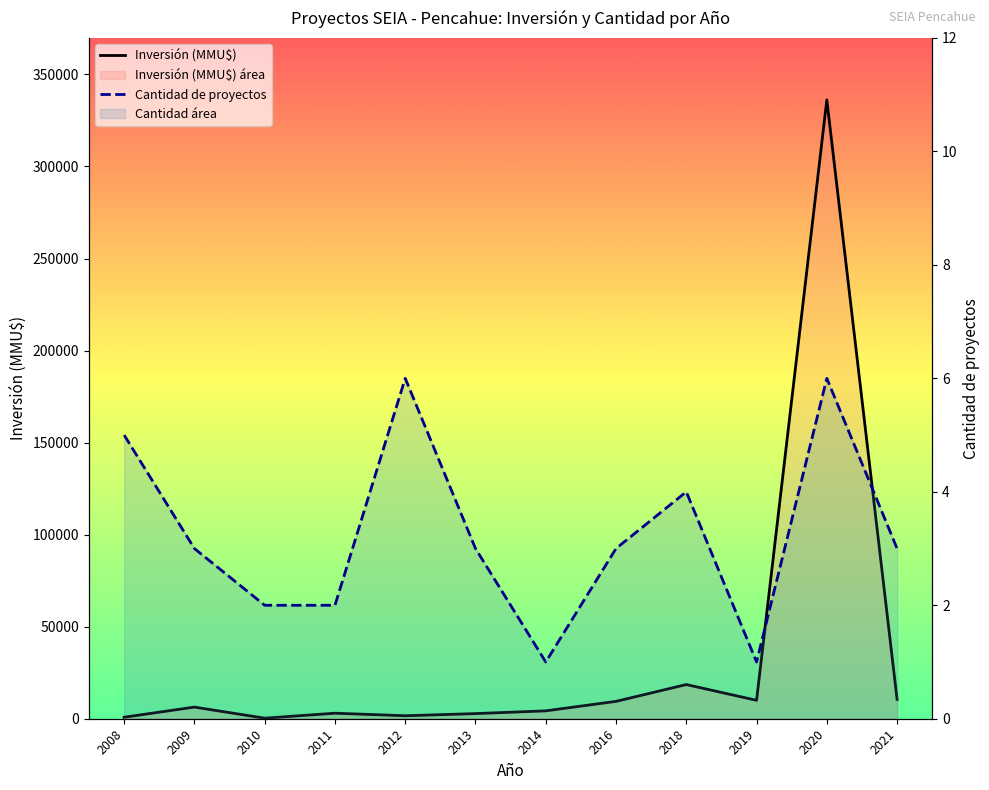

How many data points does each series have?

12